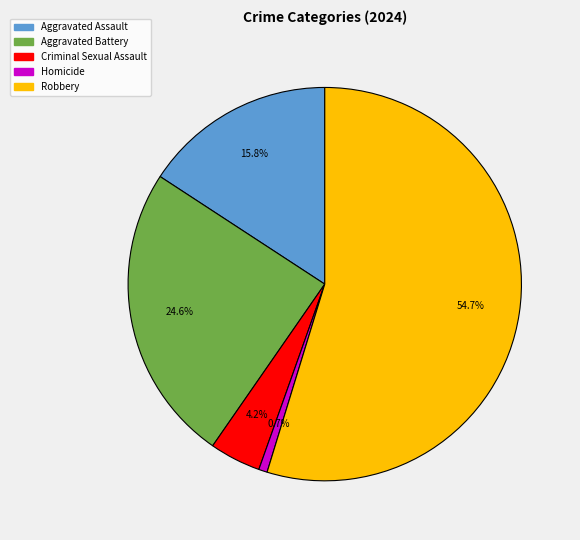

Is the sum of Aggravated Battery and Criminal Sexual Assault greater than half?

No